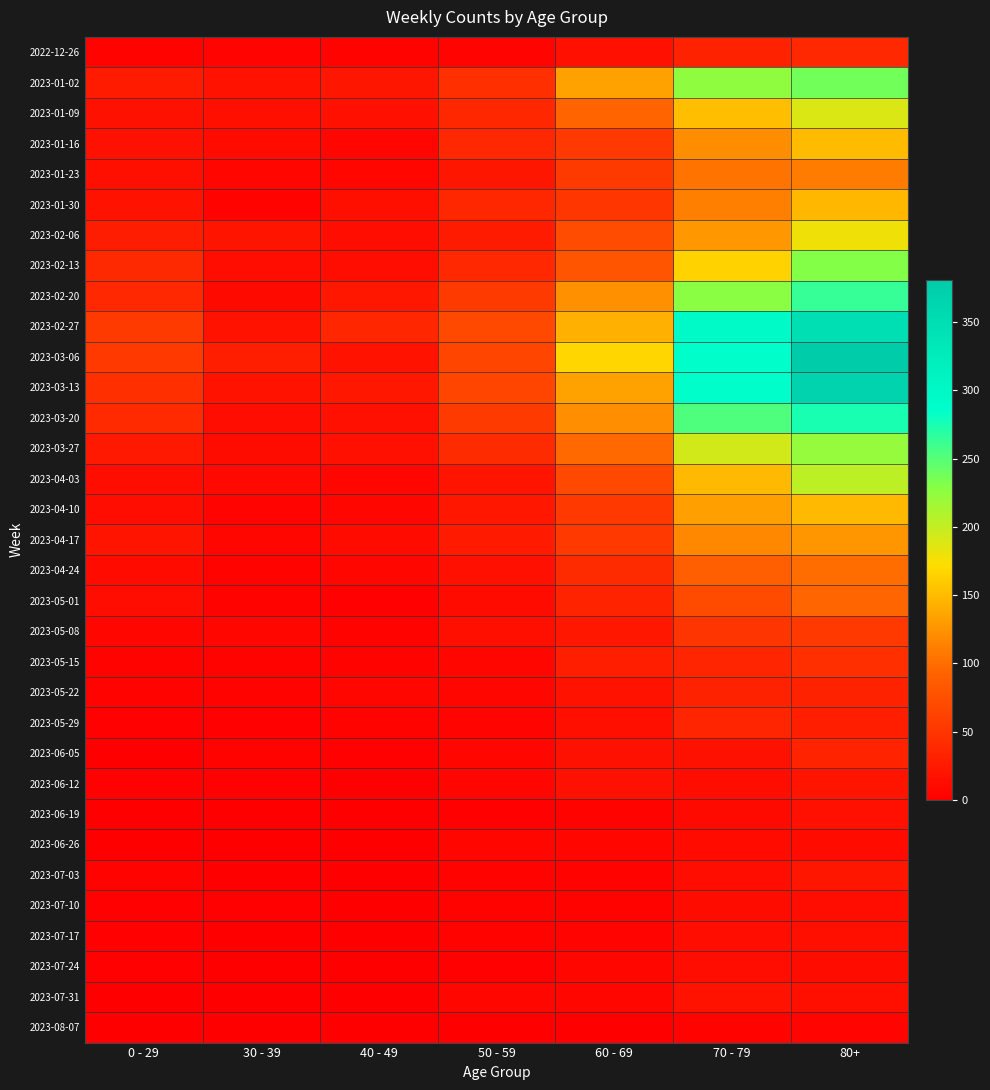

Between 30 - 39 and 80+, which series saw the biggest shift?

2023-03-06